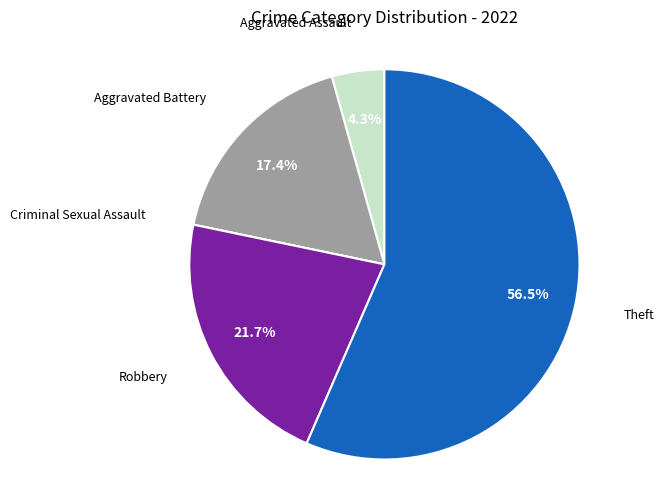

Is there a majority slice in this chart?

Yes